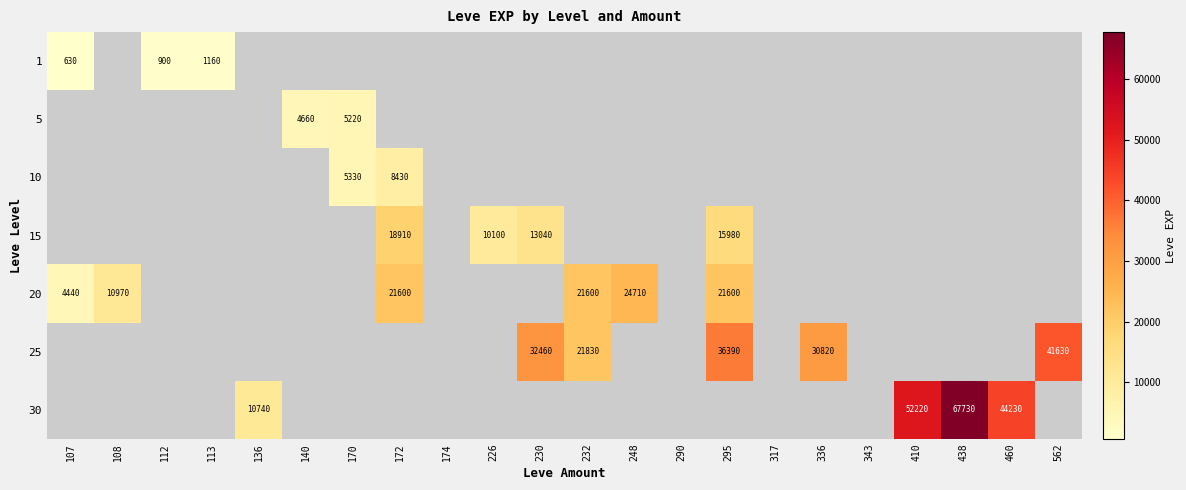

The value of 25 at 562 is 41630. True or false?

True